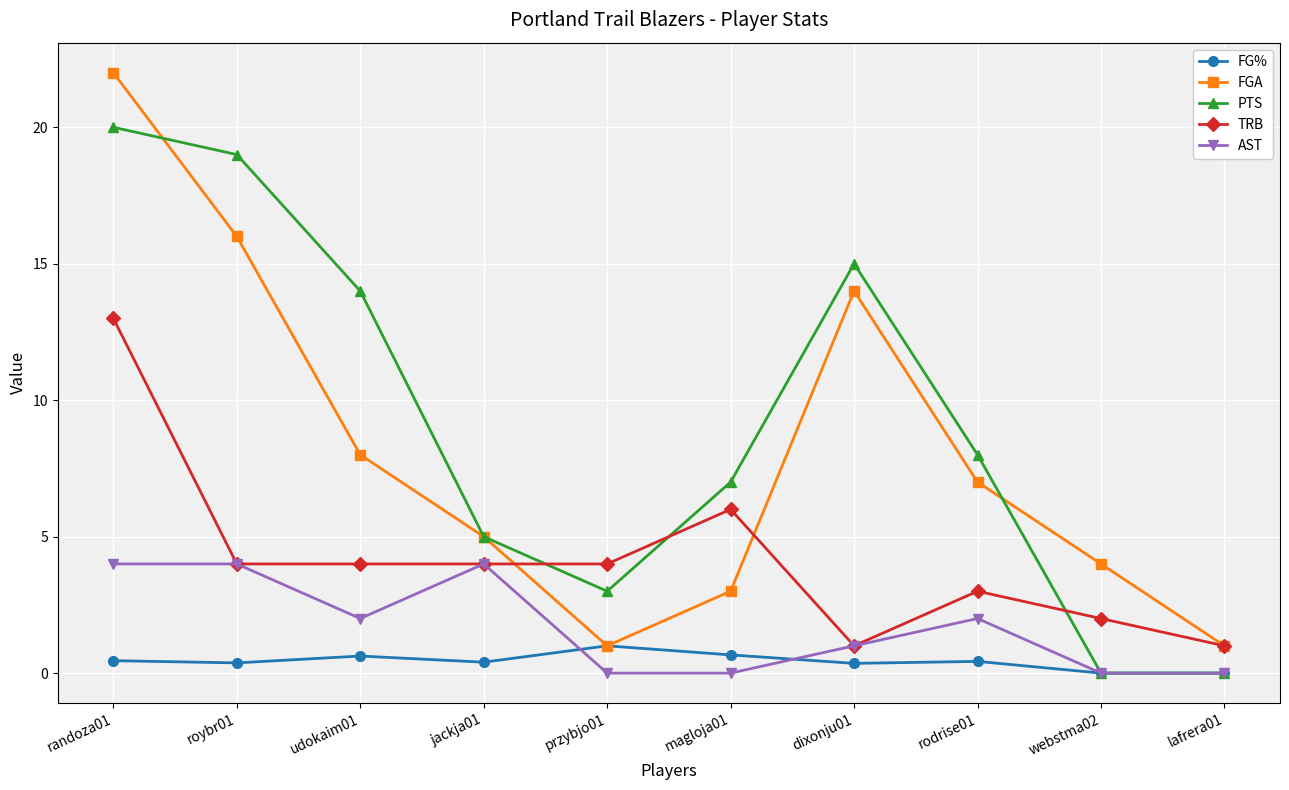

Between randoza01 and przybjo01, which series saw the biggest shift?

FGA